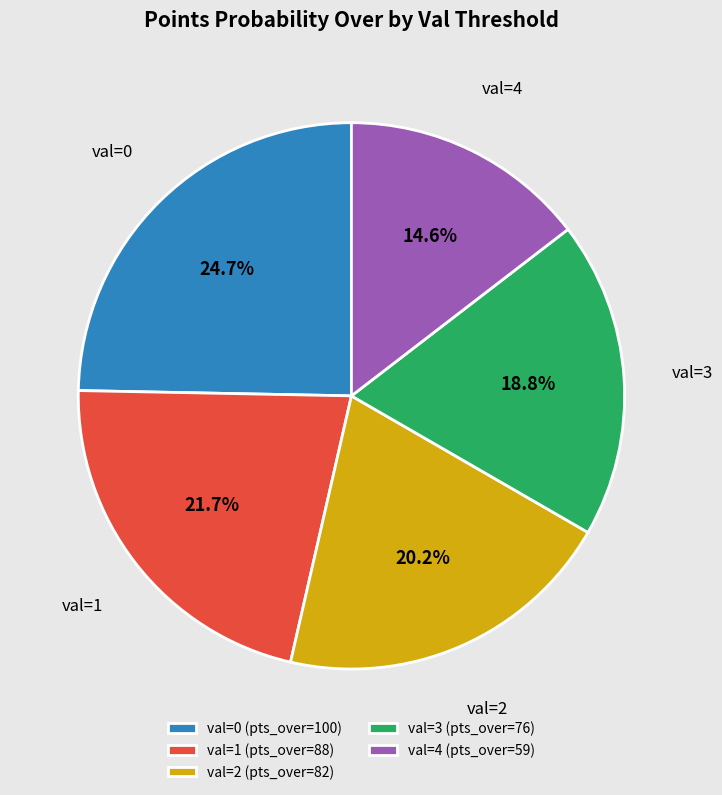

What is the largest slice in the pie chart?

val=0 (pts_over=100)